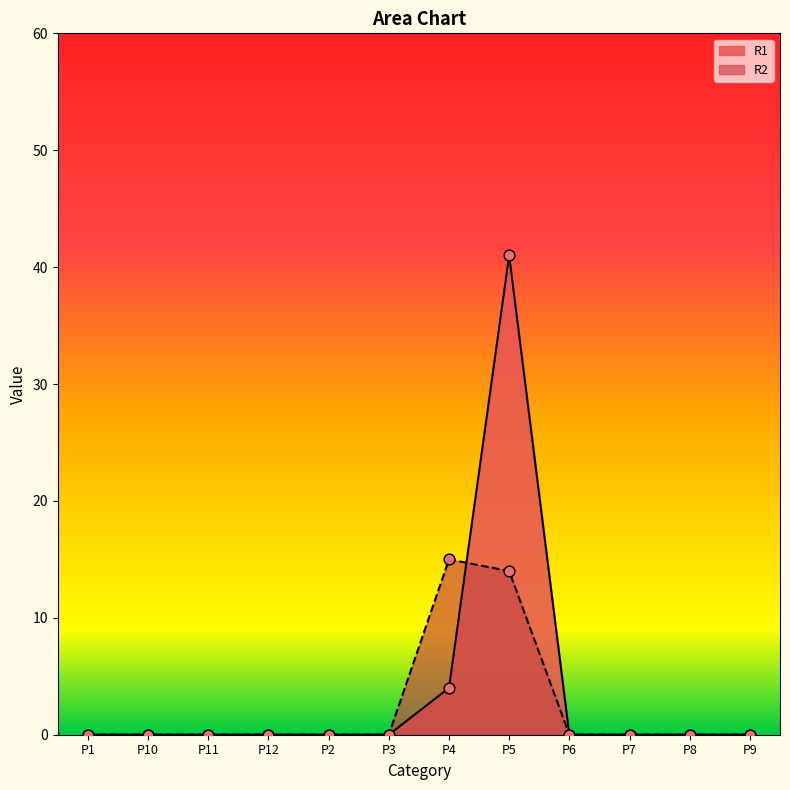

Is the value of R2 at P2 greater than the value of R1 at P2?

No